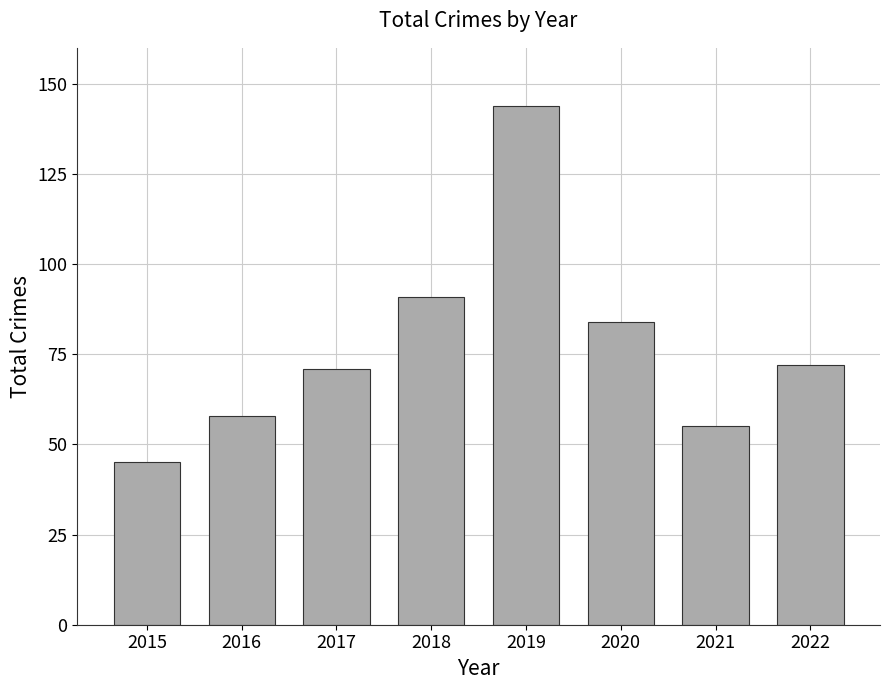

What is the greatest value displayed?

144